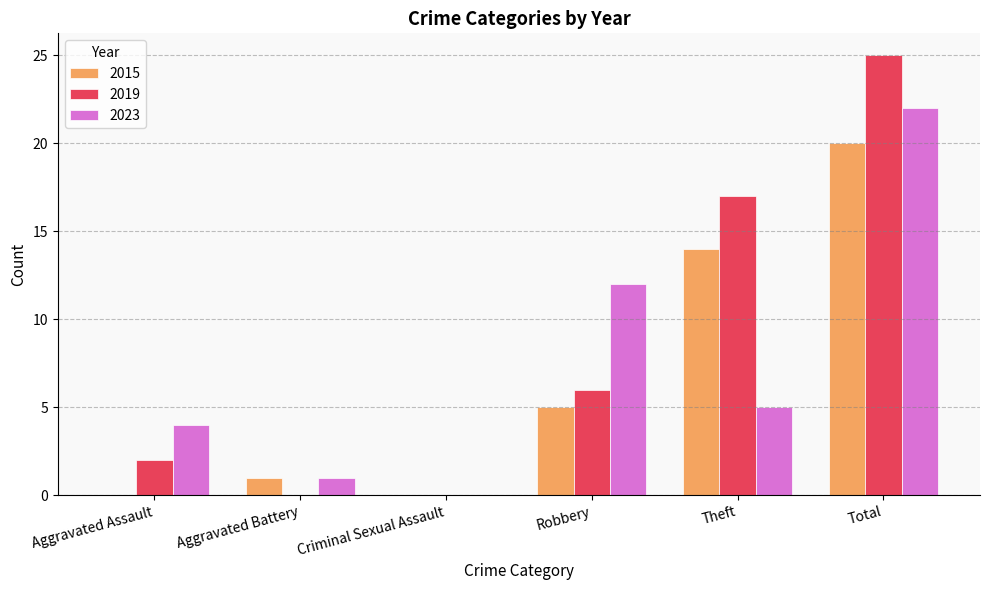

Are the bars horizontal?

No